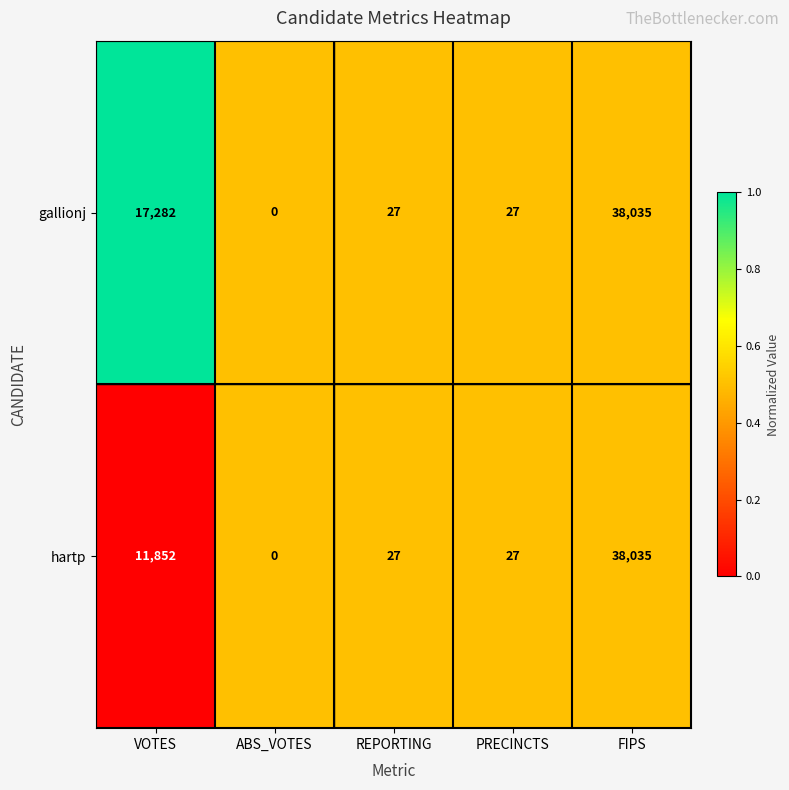

What is the difference between the second highest and second lowest values in the hartp series?

11825